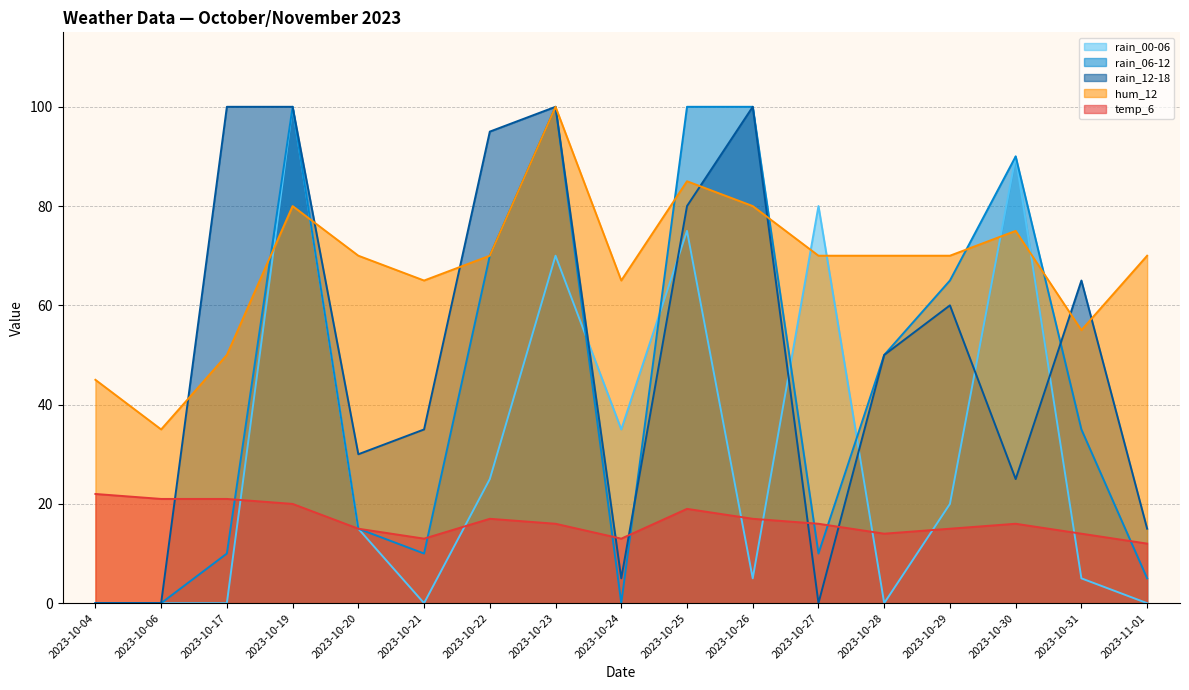

The rain_12-18 series shows 145 at 2023-10-22. True or false?

False